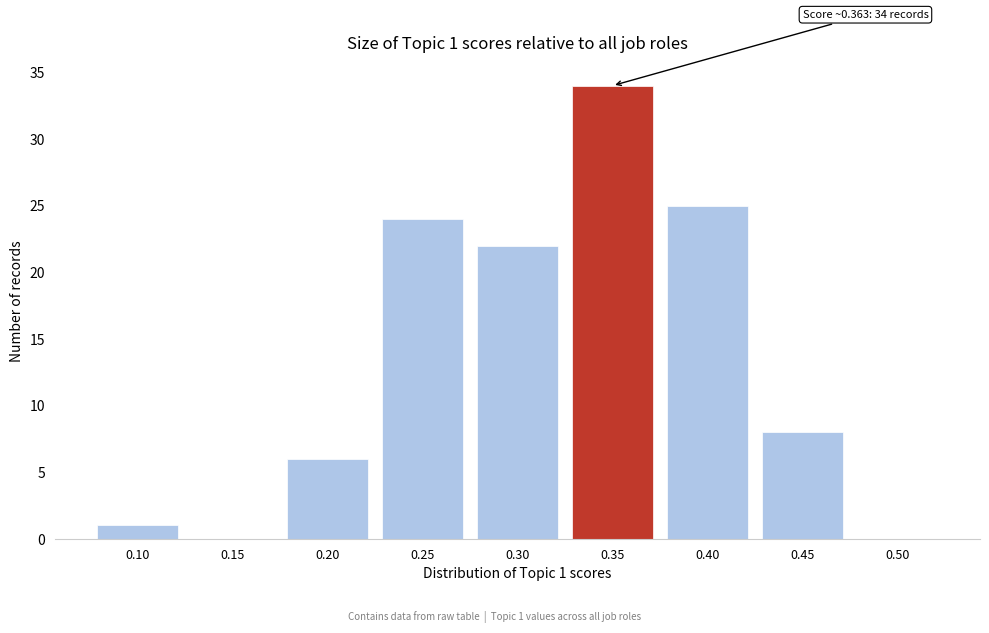

Reading left to right, extract all data points from this chart.

0.10=1	0.15=0	0.20=6	0.25=24	0.30=22	0.35=34	0.40=25	0.45=8	0.50=0